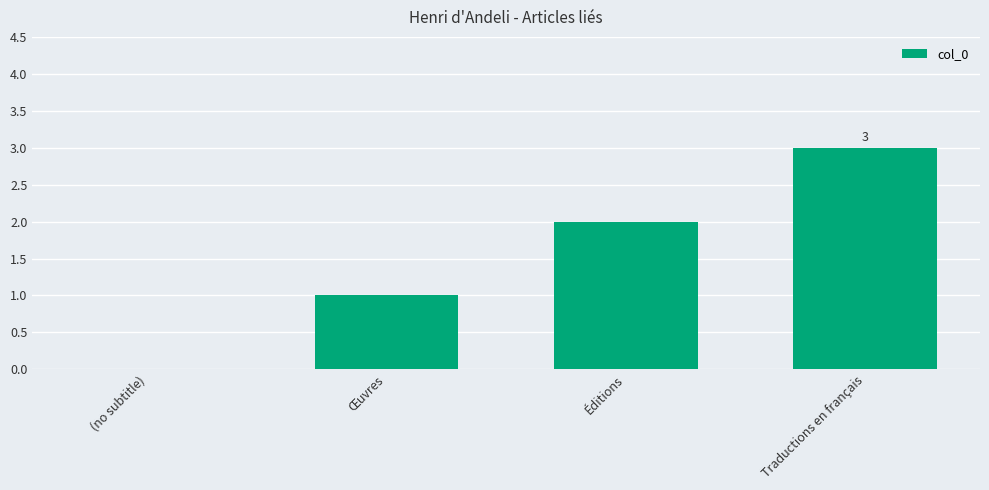

How many distinct data groups are displayed?

1